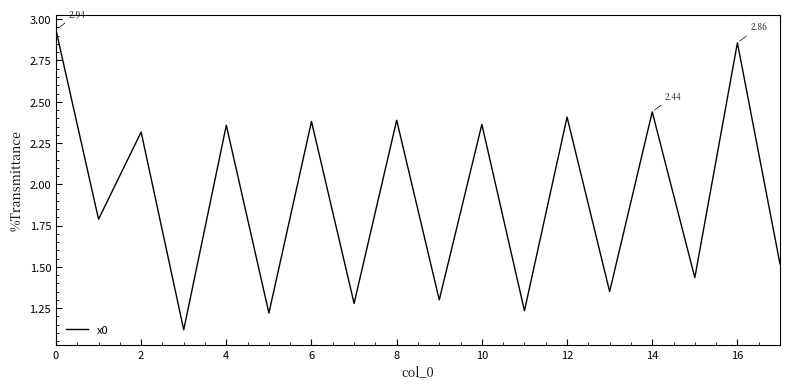

What is the difference between the maximum and minimum values?

1.8